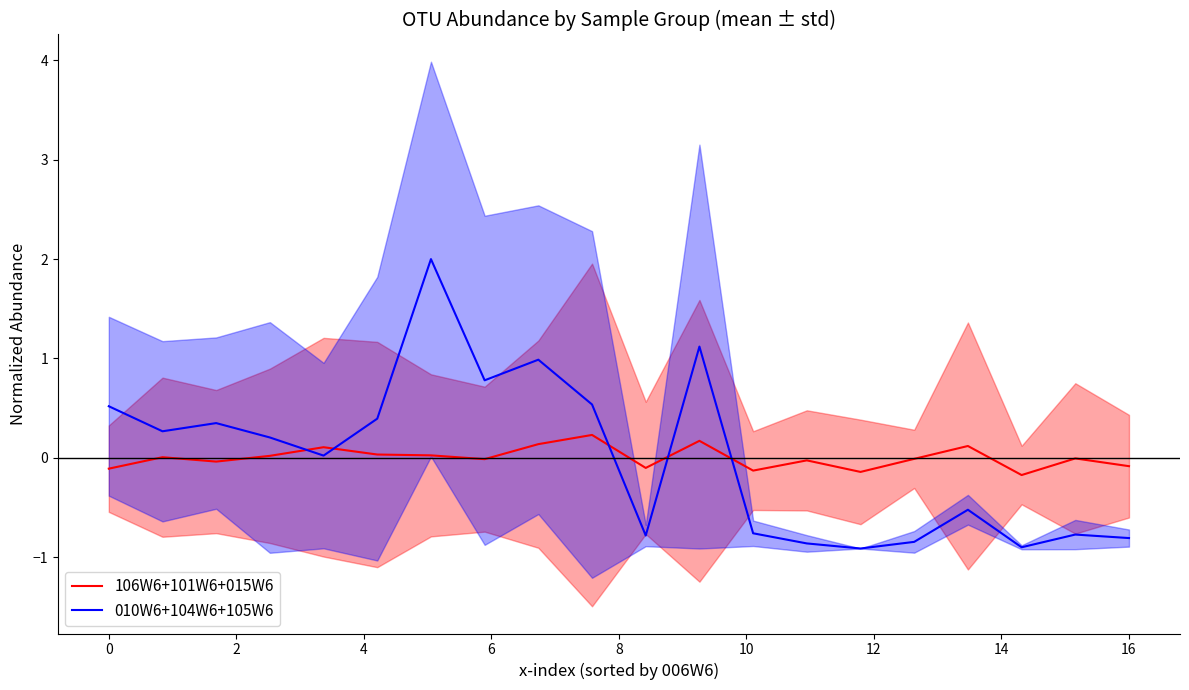

How many data points does each series have?

20